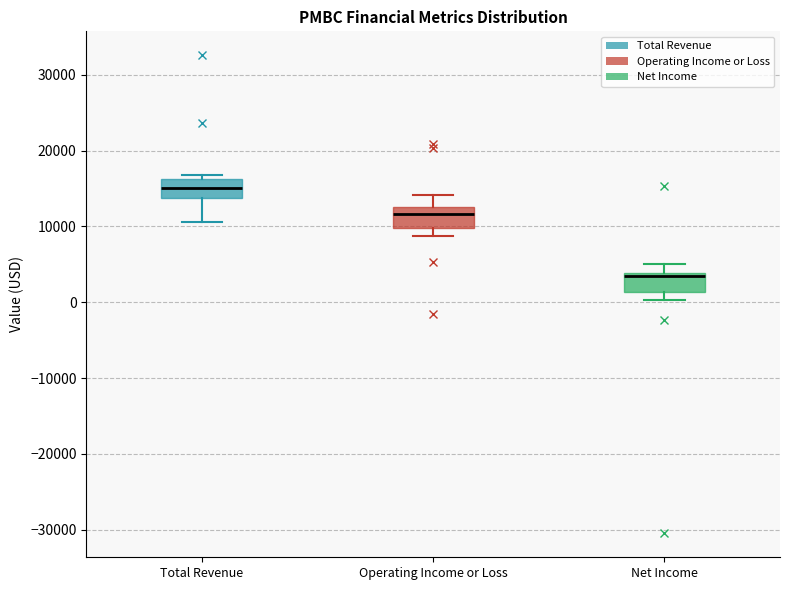

Reading left to right, transcribe this box plot: for each box, give where its median line is, the range the box spans, and where its two whiskers end, as read against the y-axis. The values are not printed on the chart, so give them approximately, as read against the axis.

Total Revenue: median 15000, box 14000 to 16000, whiskers 11000 to 17000
Operating Income or Loss: median 12000, box 10000 to 13000, whiskers 9000 to 14000
Net Income: median 3000, box 1000 to 4000, whiskers 0 to 5000